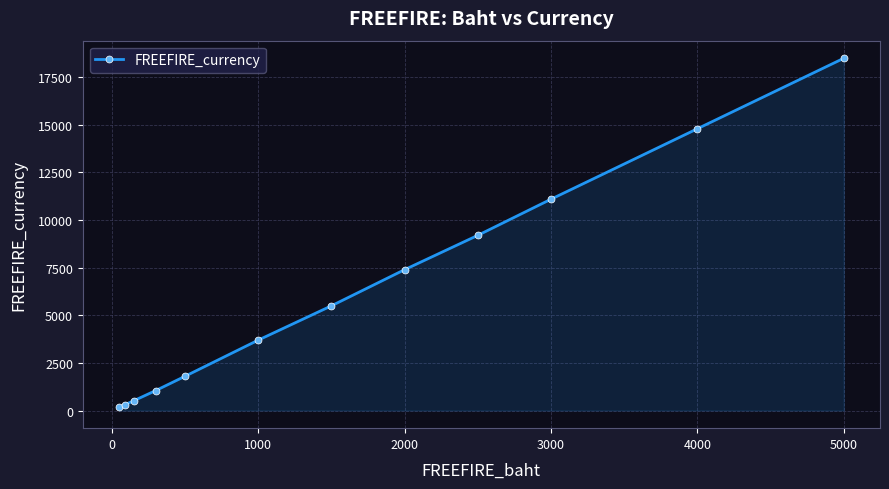

True or false: the data has more than 2 interior local peaks.

False